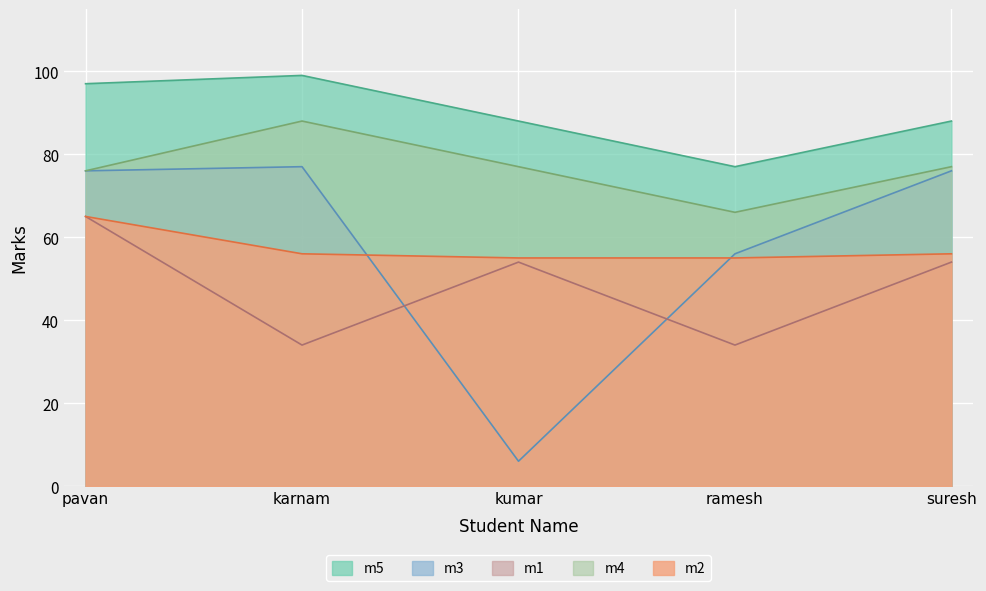

What is the value of the m1 point at the 5th from the left?

54